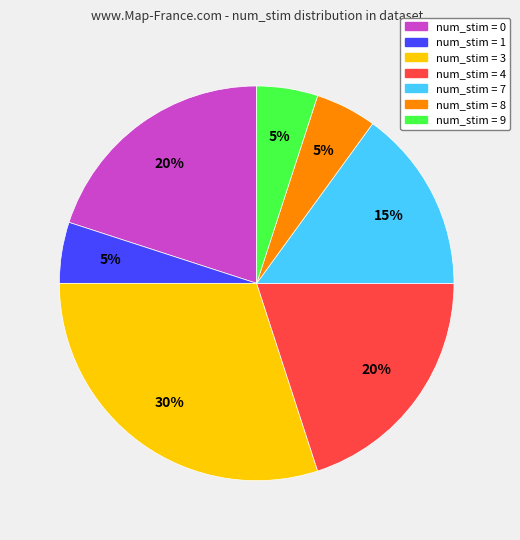

Is there any slice that represents more than half of the pie?

No